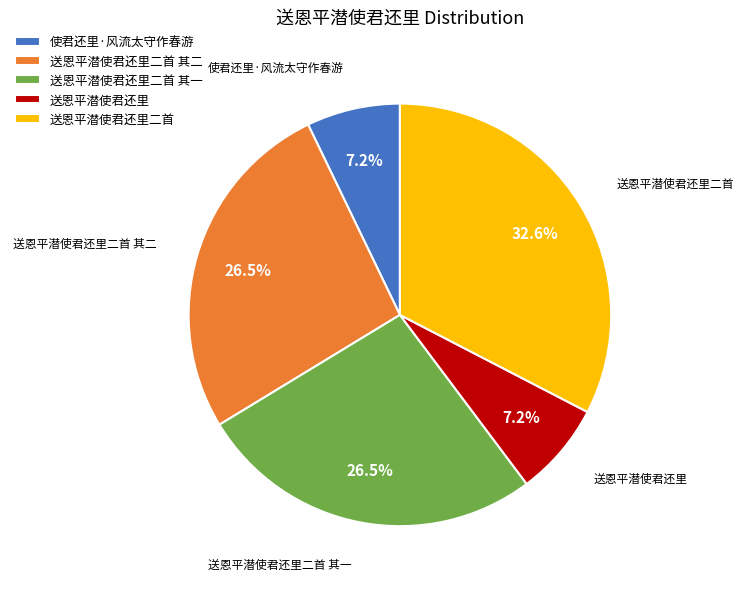

What is the largest slice in the pie chart?

送恩平潜使君还里二首